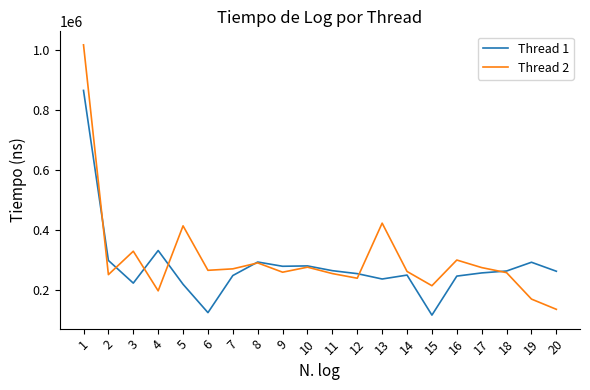

At which label does Thread 2 reach its peak?

1